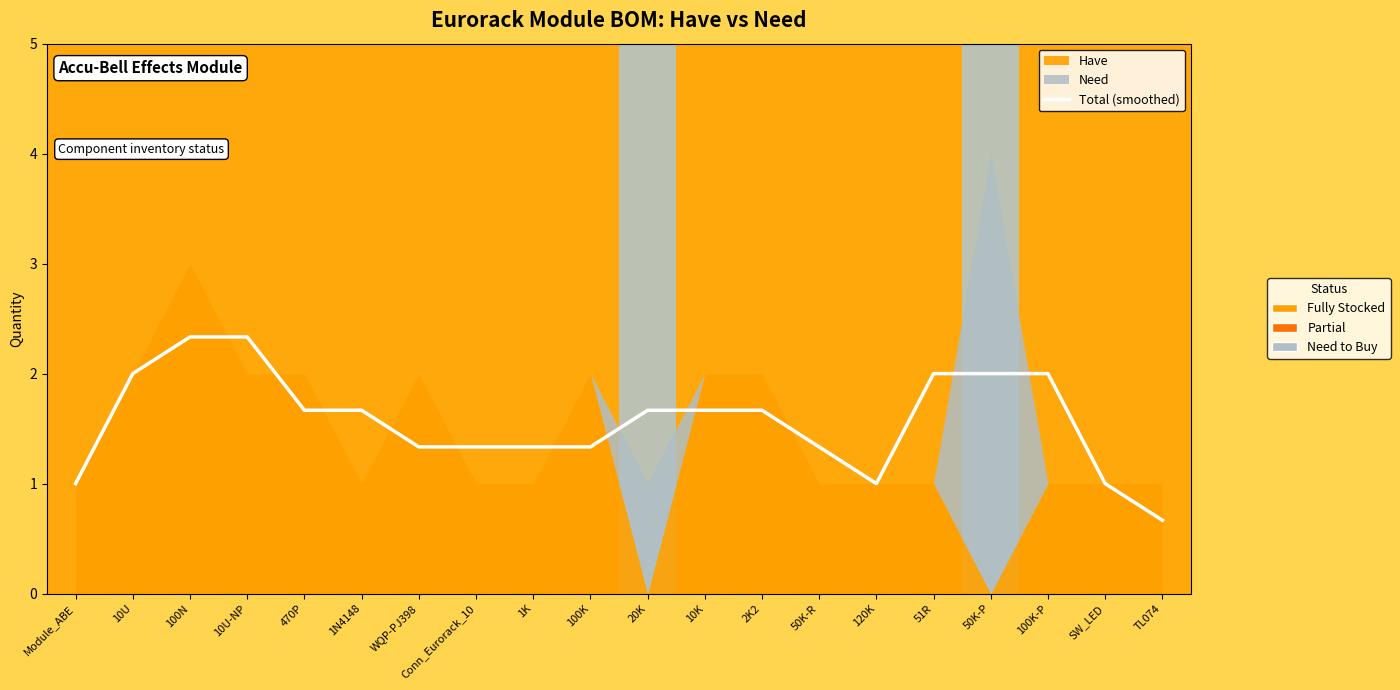

Does the chart have visible grid lines?

No